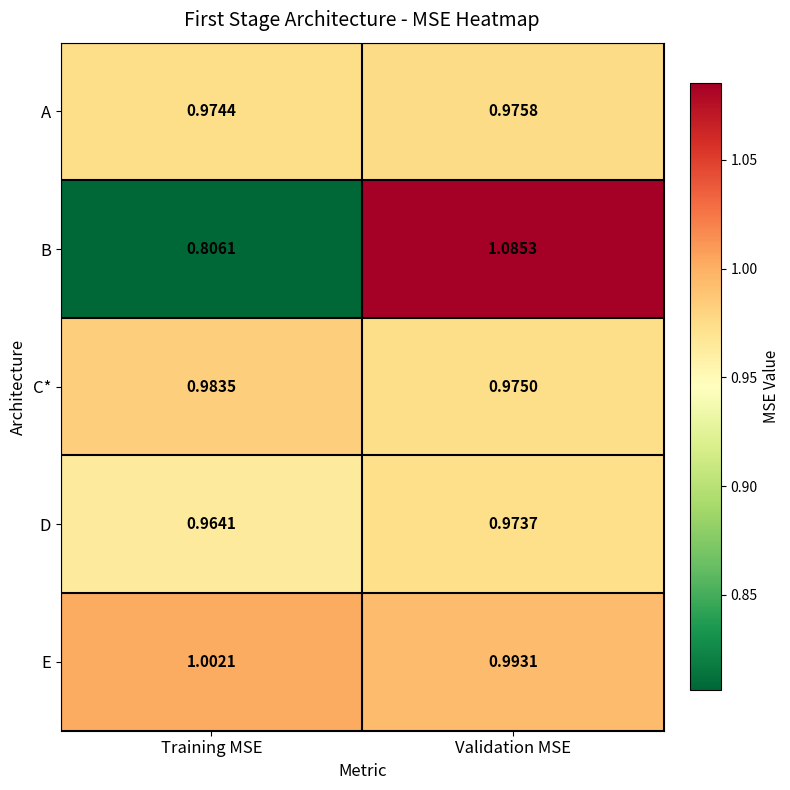

Where is B nearest to the value 0?

Training MSE